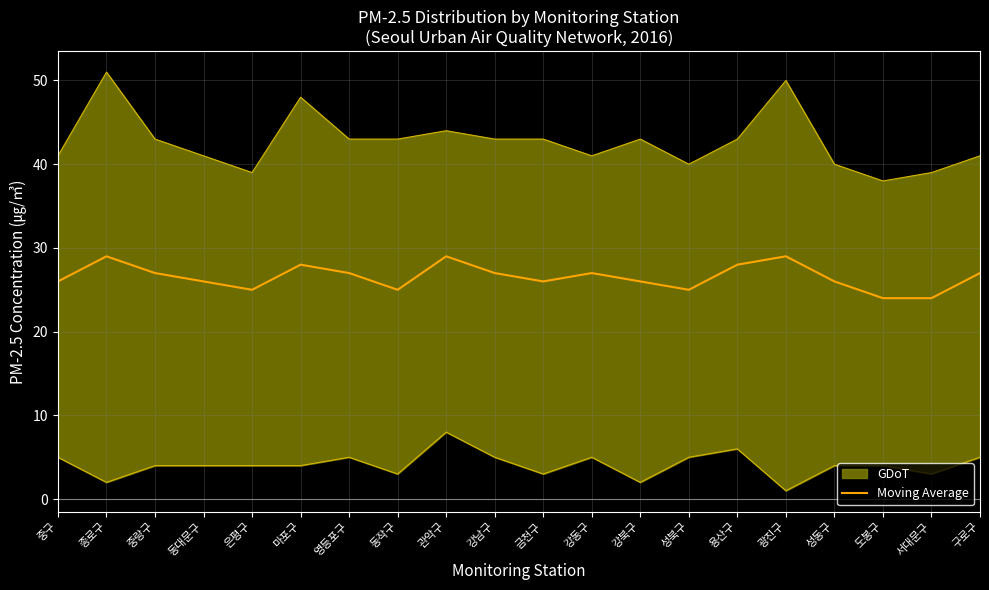

How many lines are shown in the chart?

1